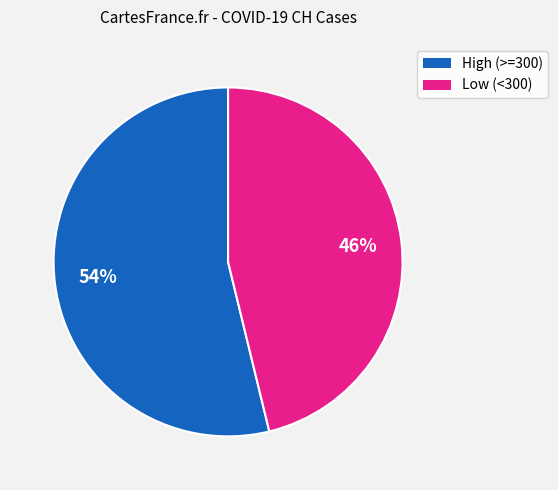

Is there a majority slice in this chart?

Yes